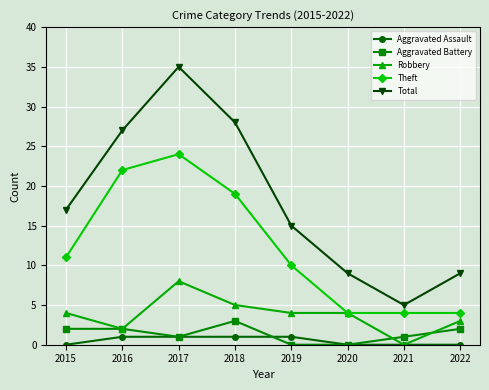

What is the value of the Aggravated Assault point at the 2nd from the left?

1